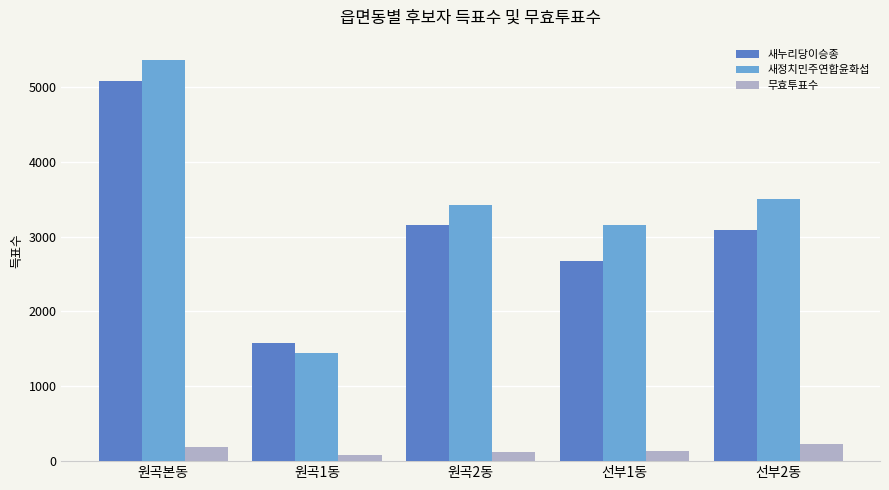

What is the value of the 무효투표수 bar at the 3rd from the left?

126